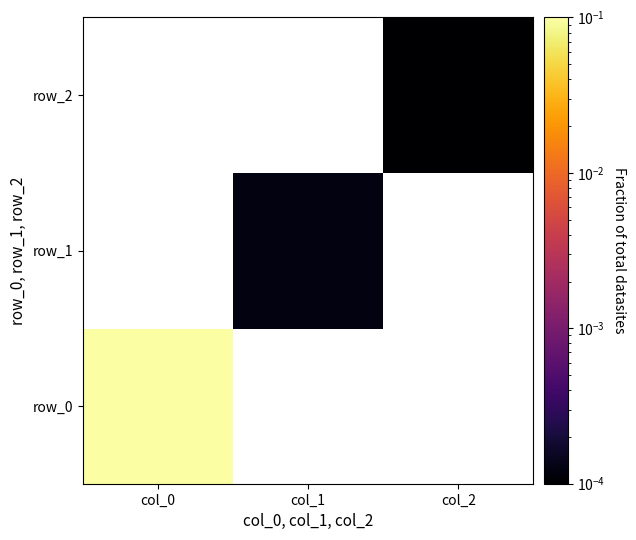

At which category does the chart reach its minimum across all series?

col_2